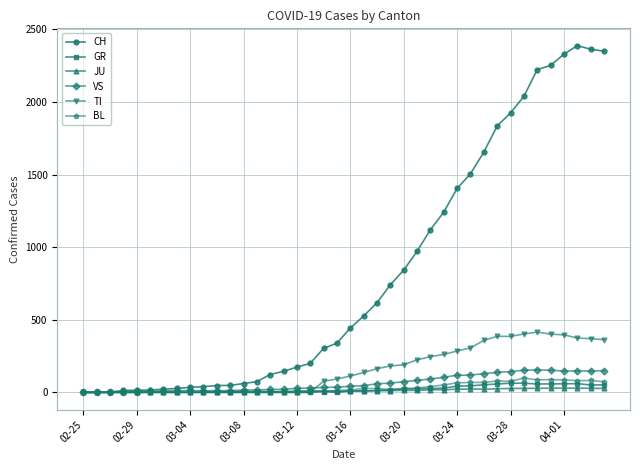

What is the highest value of the GR series?

63